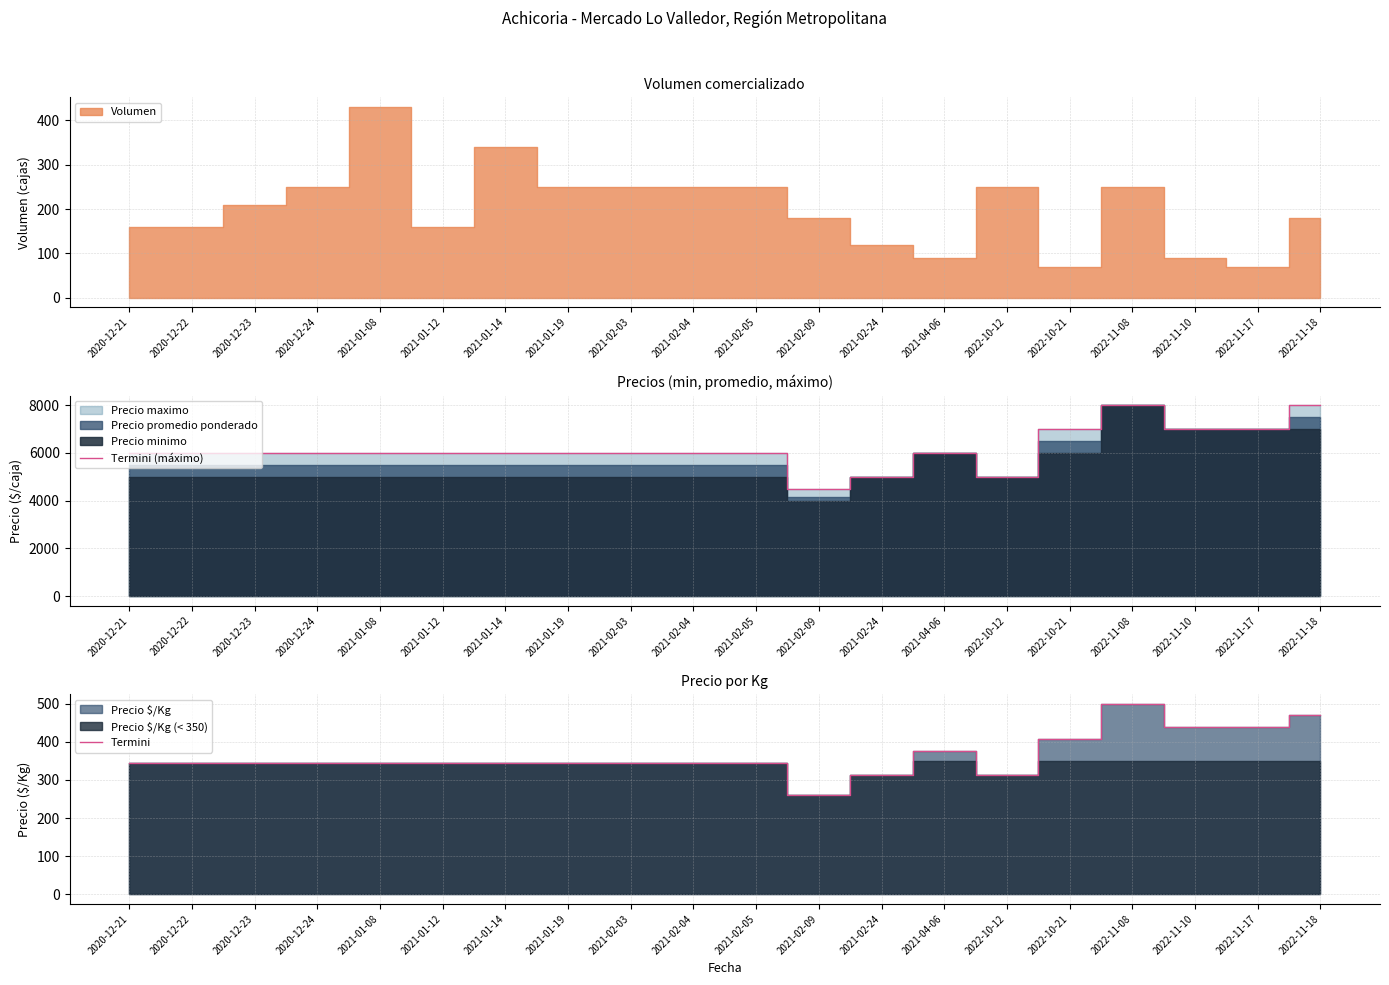

What is the average value of the Termini (máximo) series?

6175